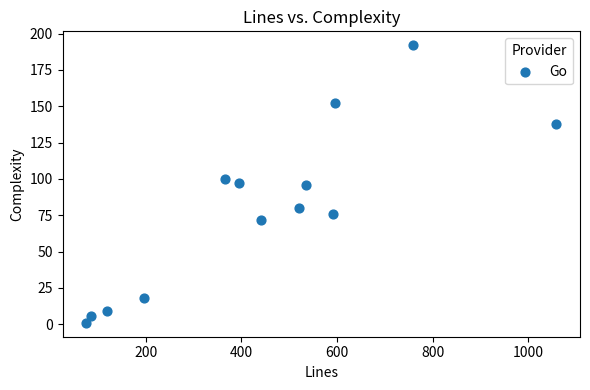

What is the range of X values (max minus min)?

984